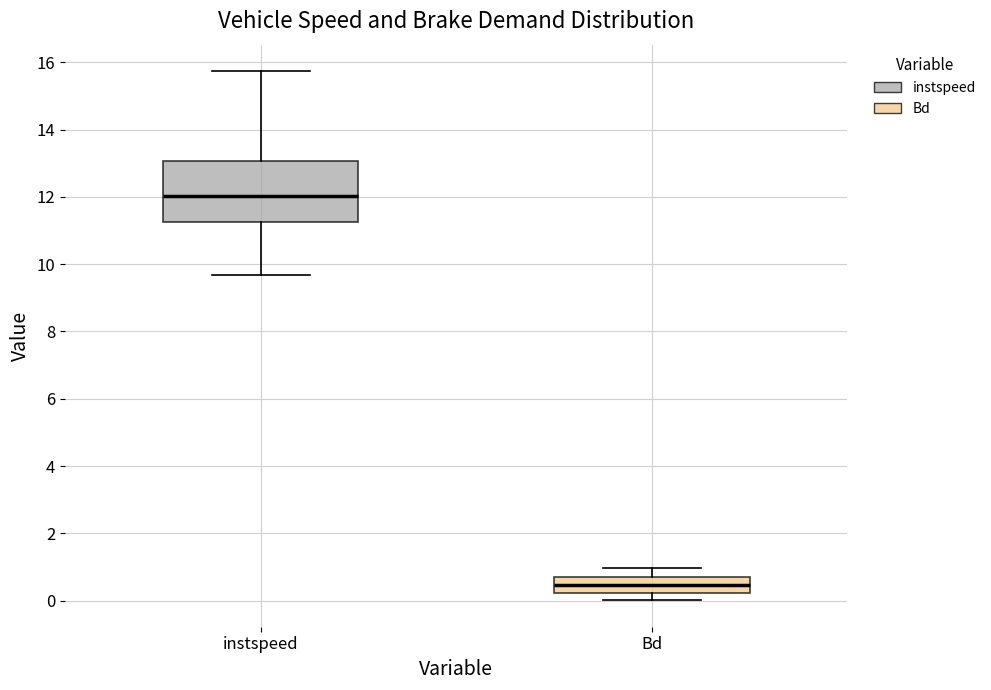

Comparing the boxes themselves (not the whiskers), which one is the tallest?

instspeed